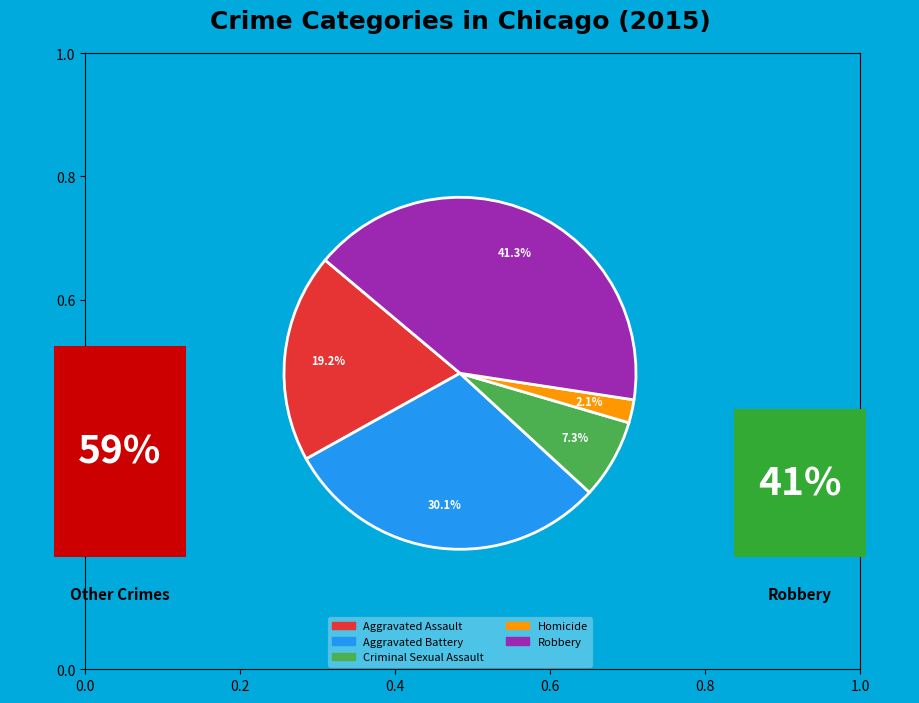

To the nearest percent, what portion does Aggravated Battery represent?

30%